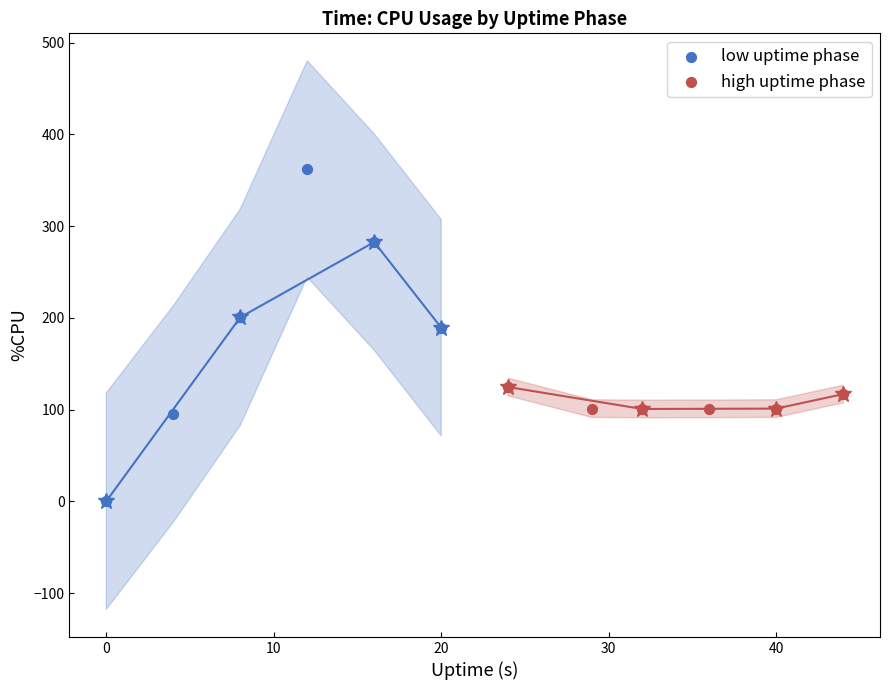

Which series contains the highest Y value?

low uptime phase